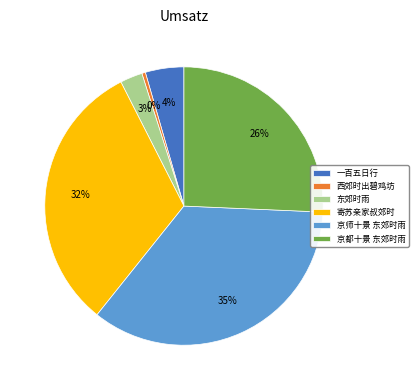

Which slice is the largest?

京师十景 东郊时雨